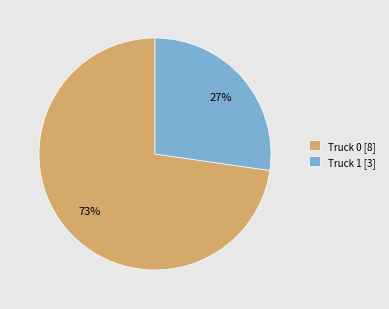

Which category has the smallest portion of the pie?

Truck 1